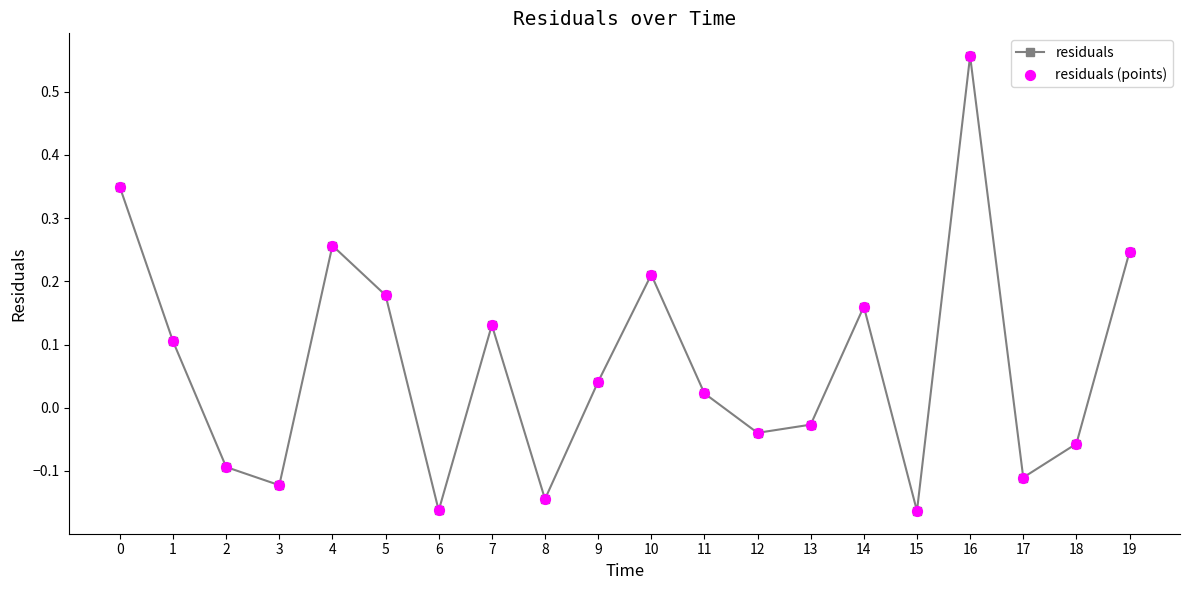

What is the change in value from 16 to 18?

-0.6